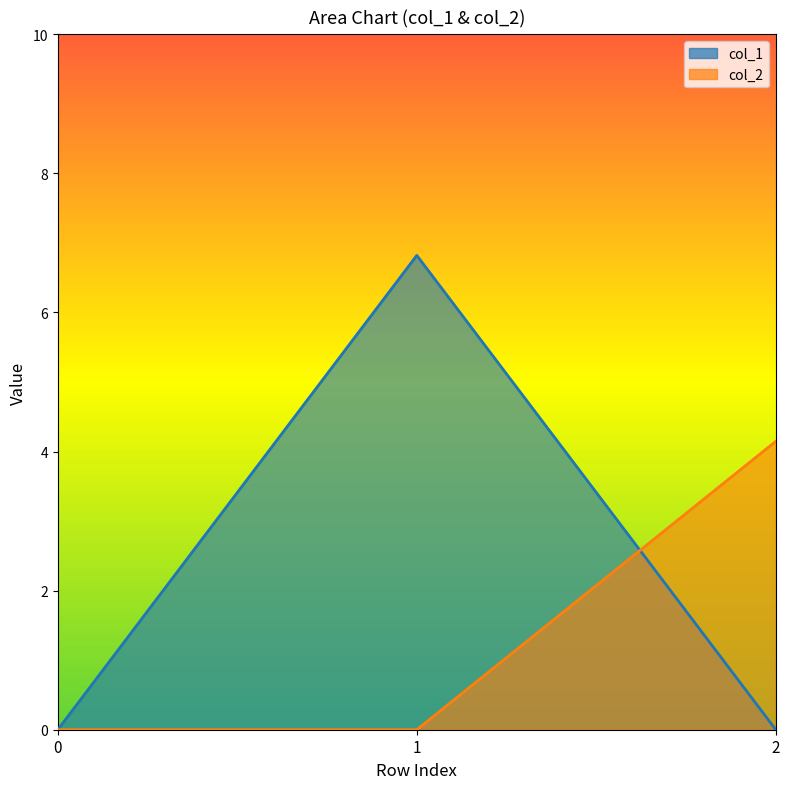

The value of col_2 at 0 is -1.6. True or false?

False